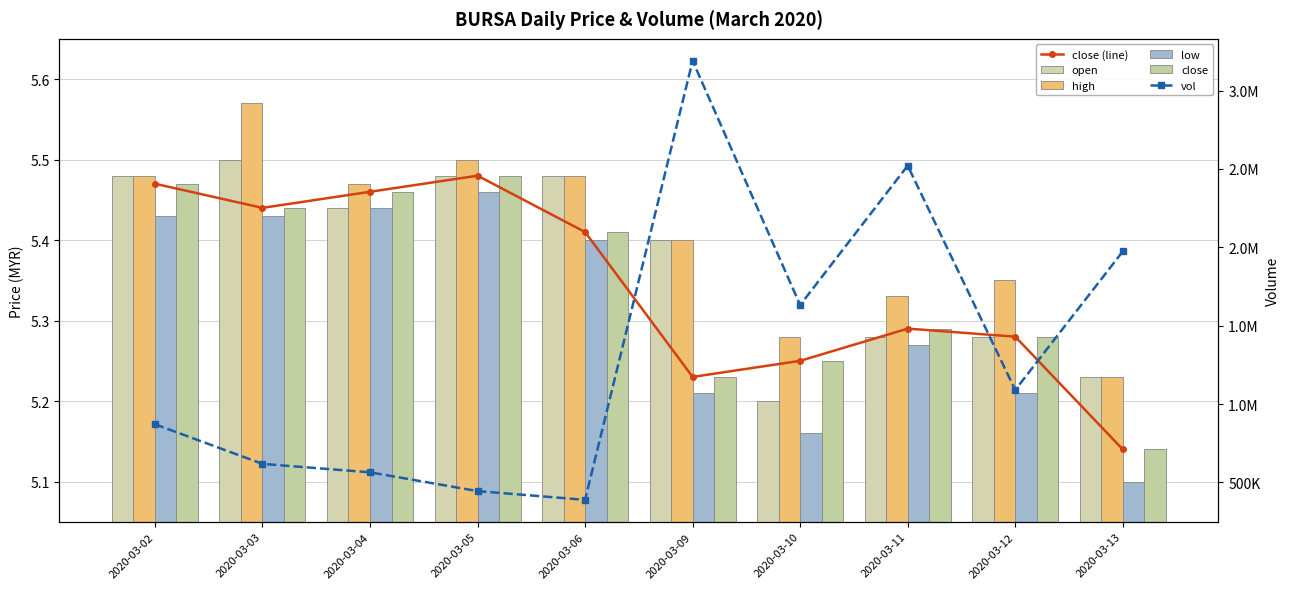

What is the value of the open bar at the 6th from the left?

5.4